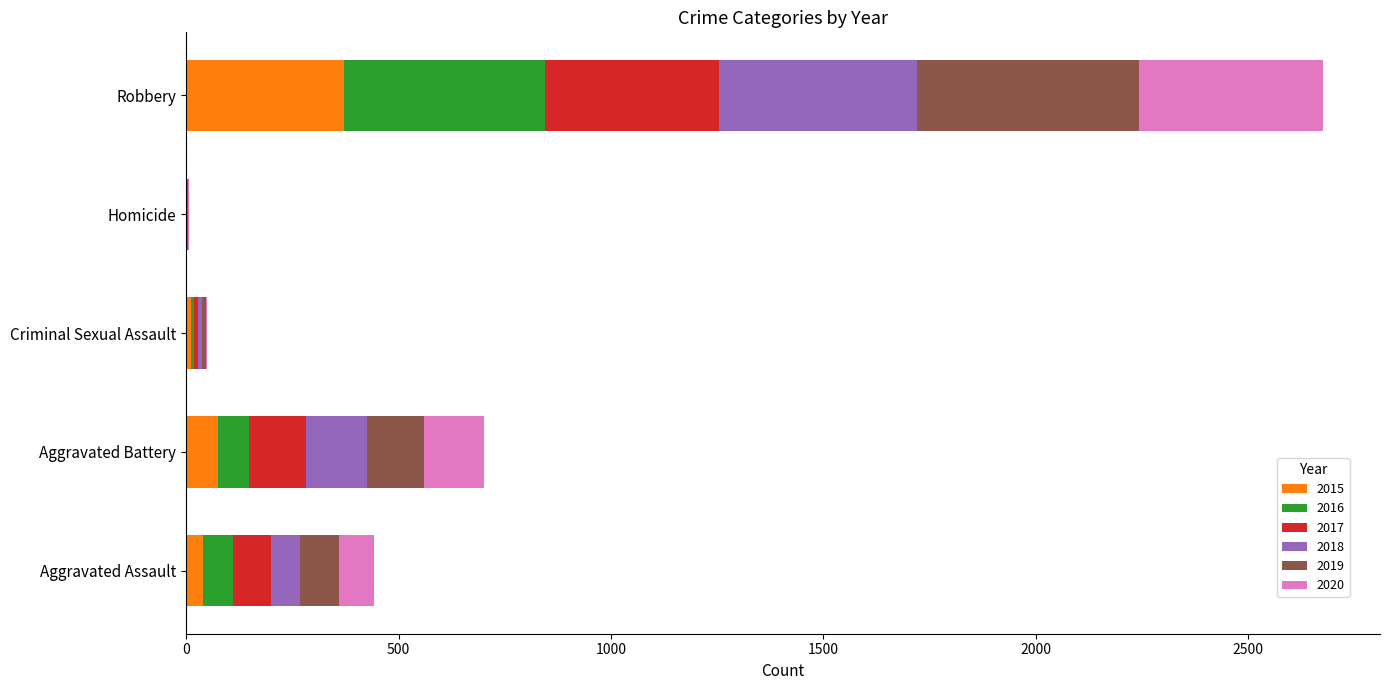

What is the sum of all 2015 values?

496